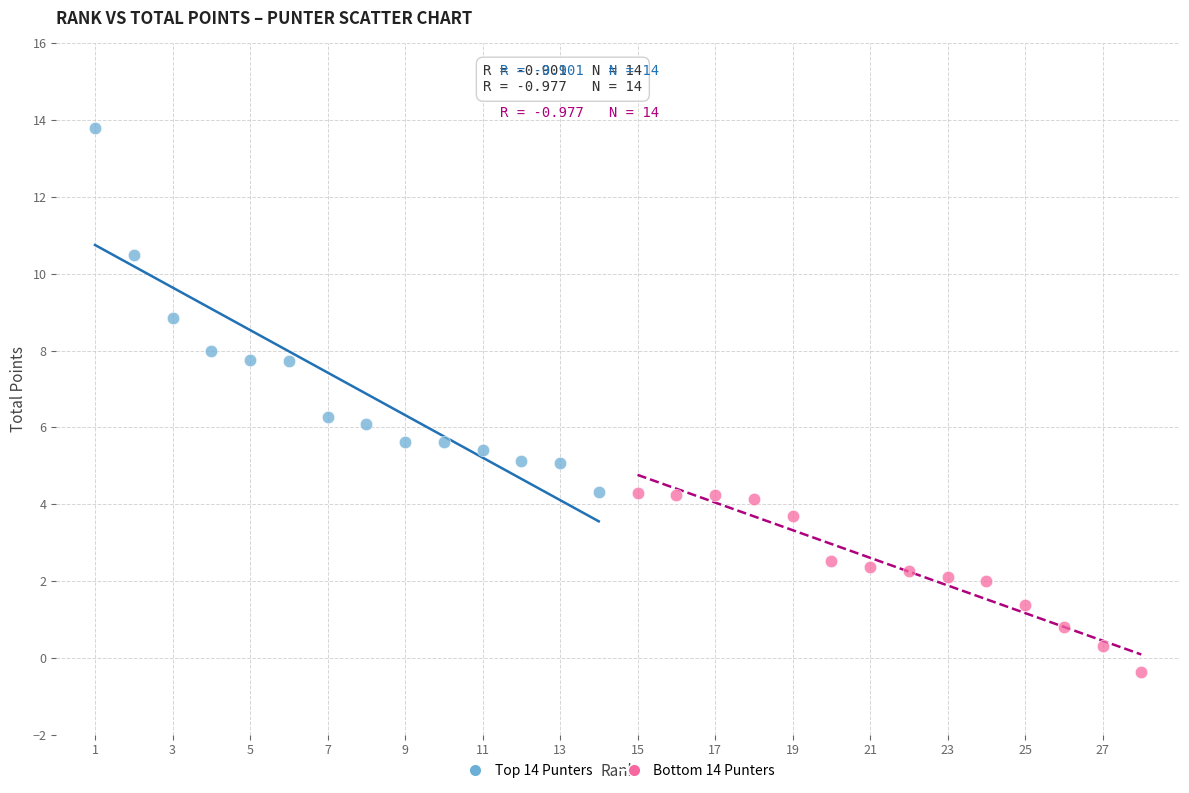

Which series has the widest spread of Y values?

Top 14 Punters